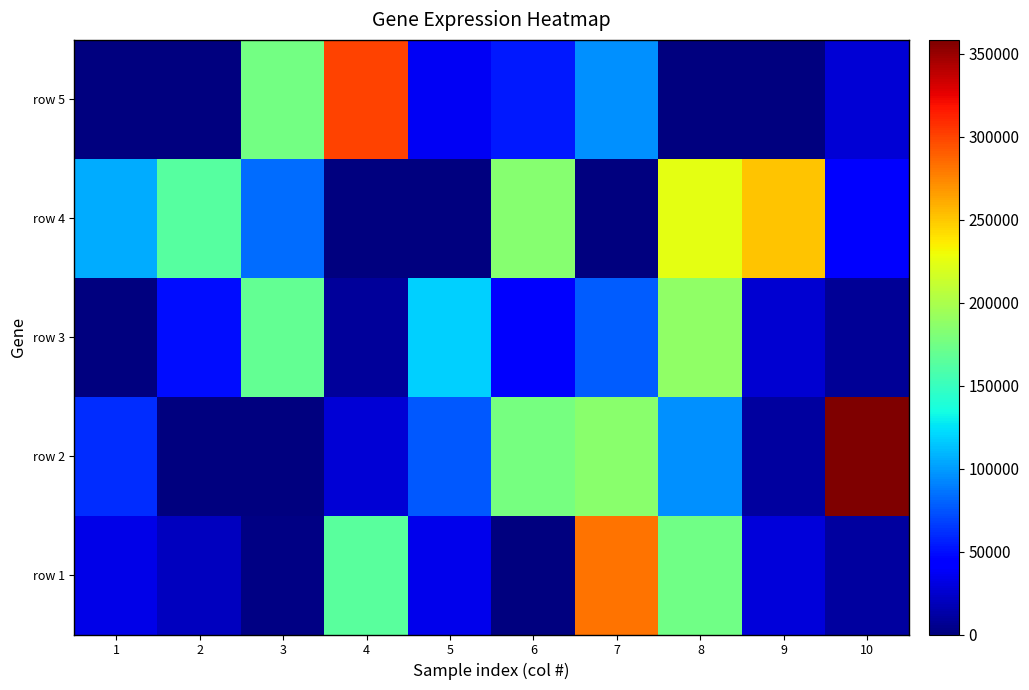

At how many categories does at least one series exceed 108931?

9